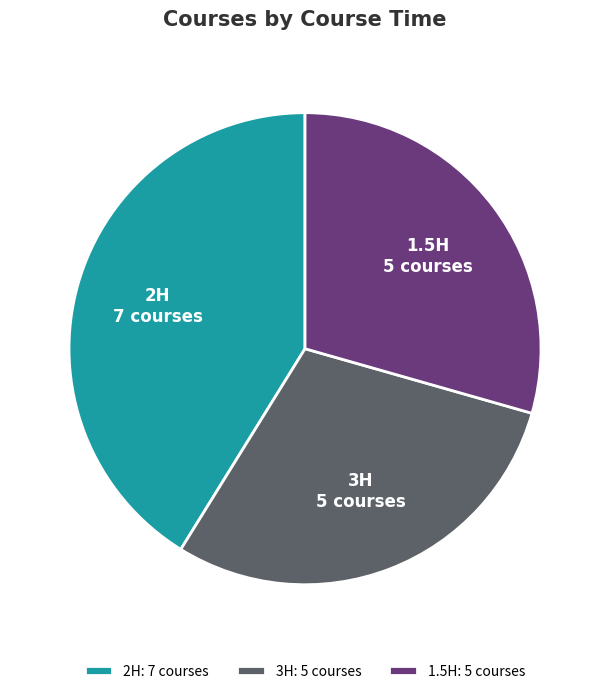

Is there any slice that represents more than half of the pie?

No